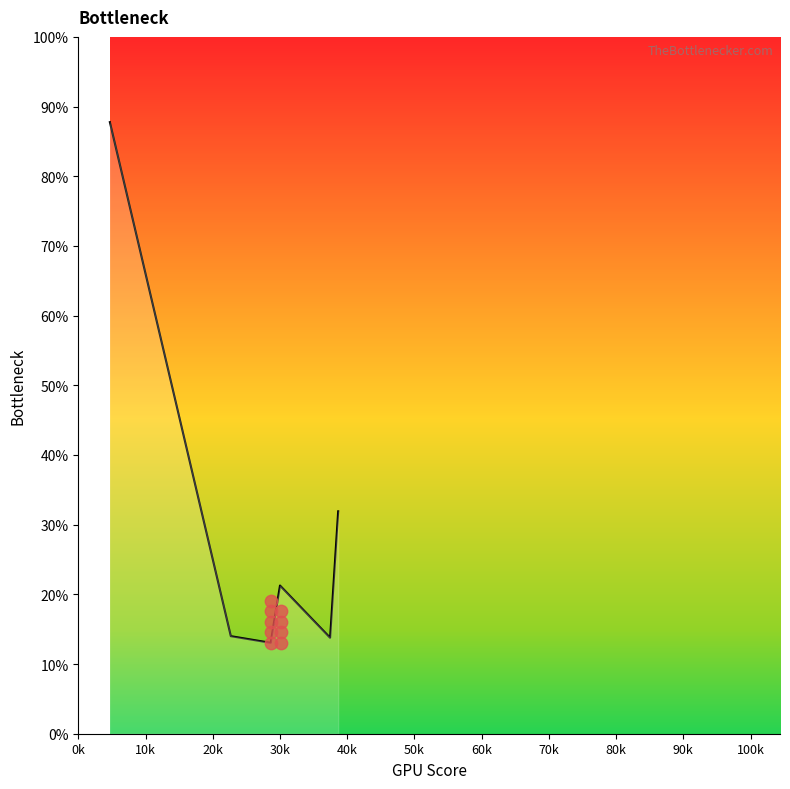

What is the ratio of the value at 10k to the value at 50k?

0.7